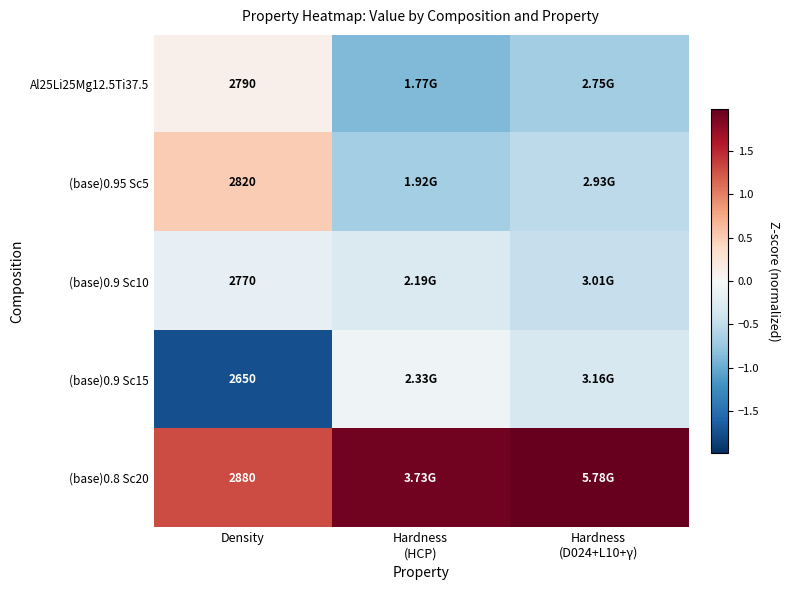

Count the number of data series in this chart.

5